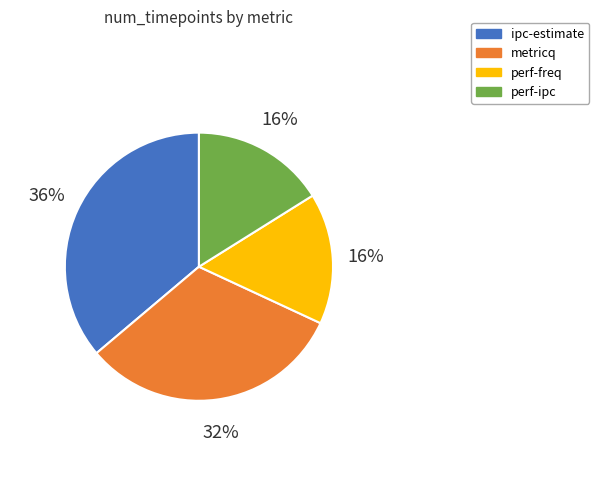

To the nearest percent, what is the difference between the largest and smallest slice percentages?

20%